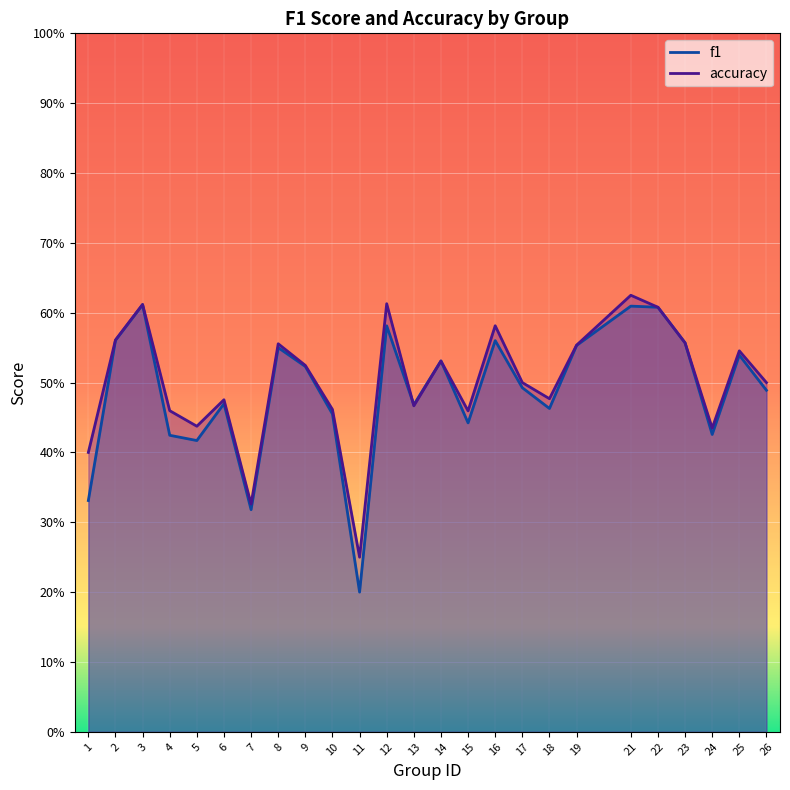

What is the value of the f1 point at the 10th from the left?

0.5